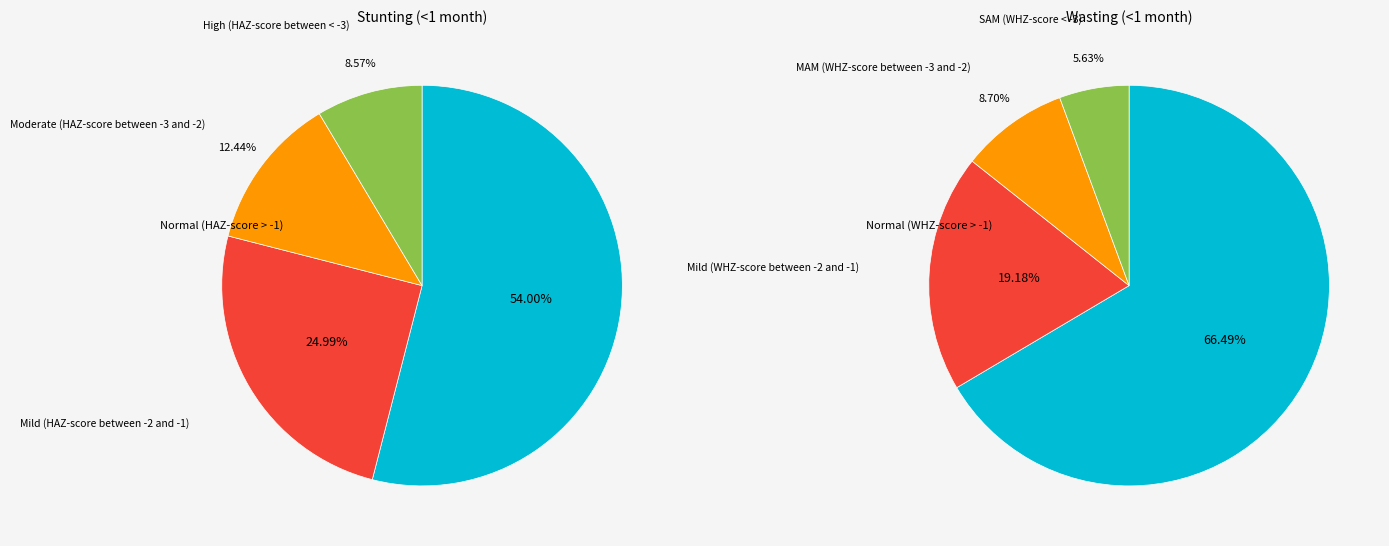

The stunting slice represents 61% of the pie. True or false?

False